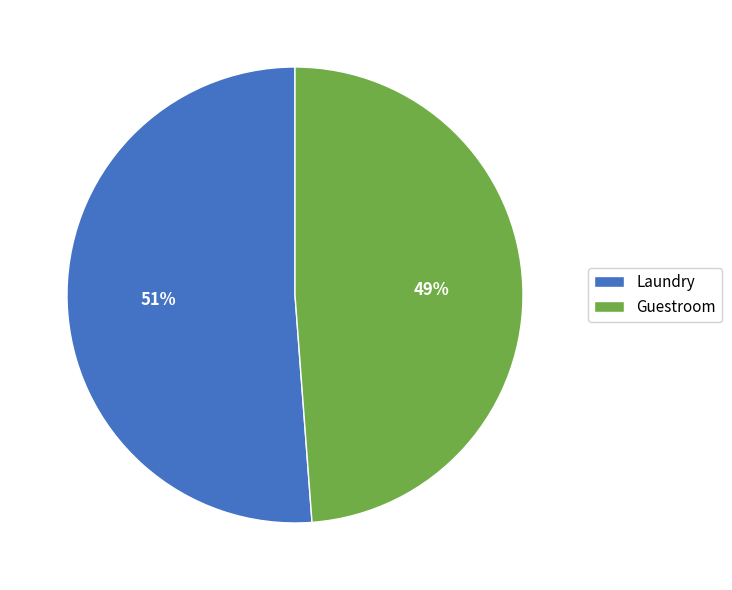

Which slice represents more than half of the pie?

Laundry